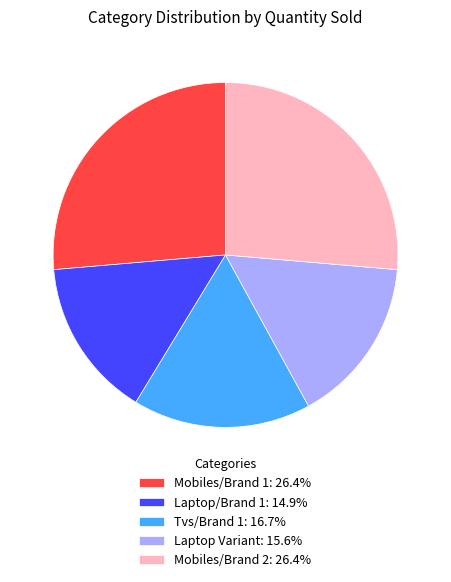

Count the number of slices in the pie.

5